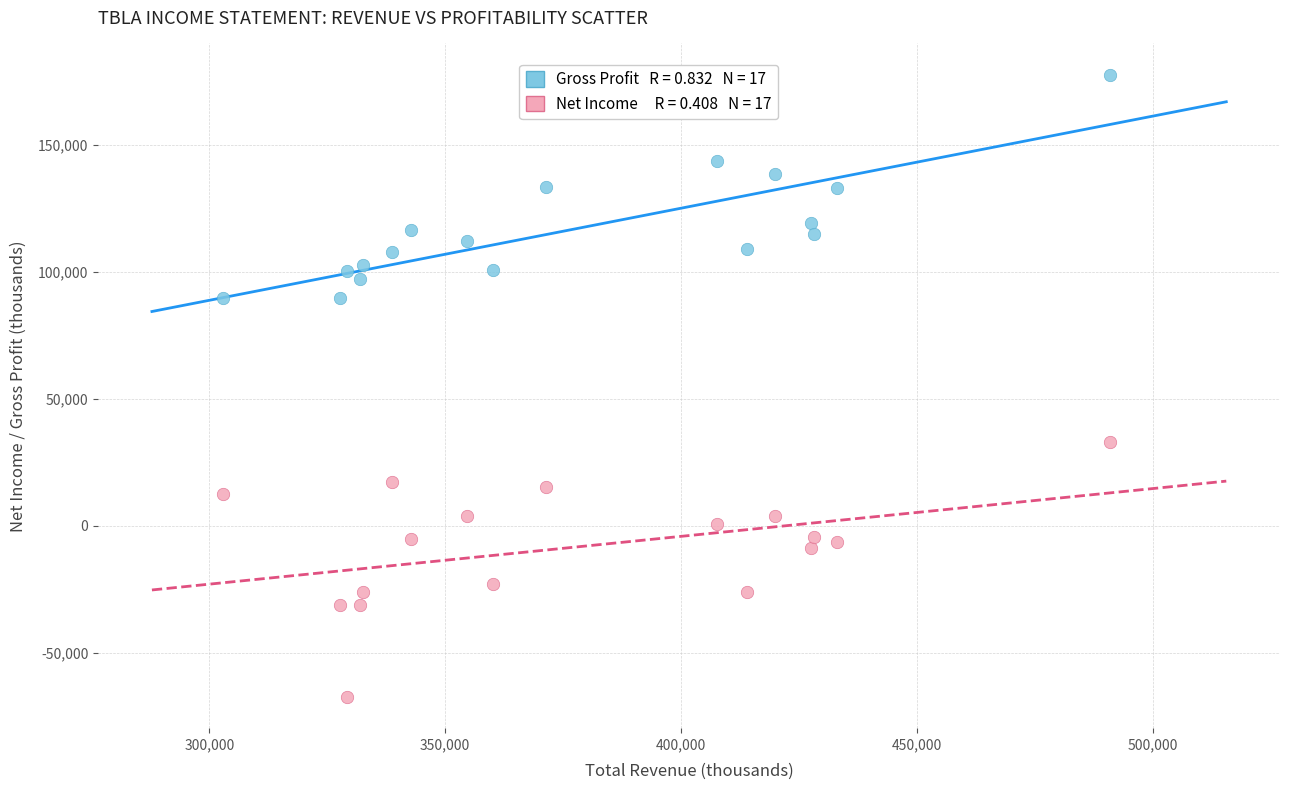

Across all data points, what is the range of Y values (max minus min)?

245000